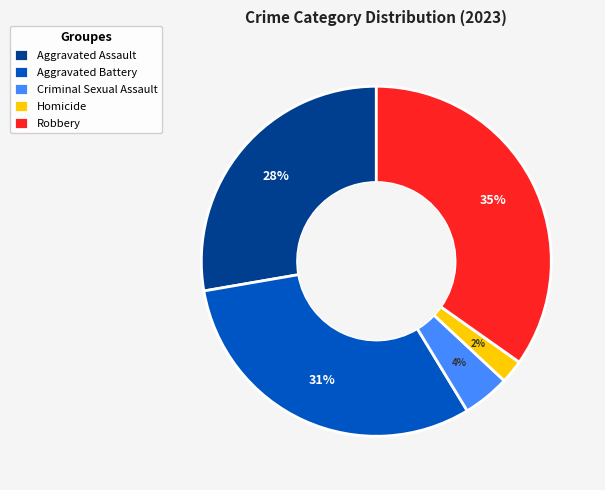

Which has a higher value, Aggravated Battery or Criminal Sexual Assault?

Aggravated Battery